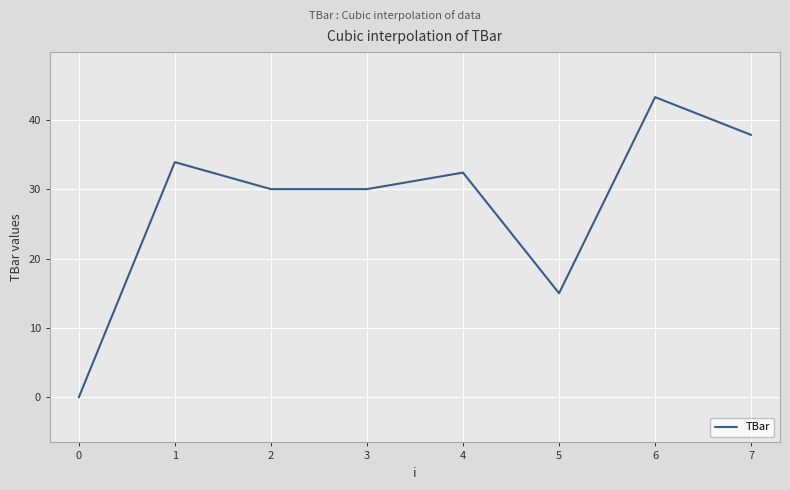

Reading left to right, extract all data points from this chart.

0.0	33.9	30.0	30.0	32.4	15.0	43.2	37.8